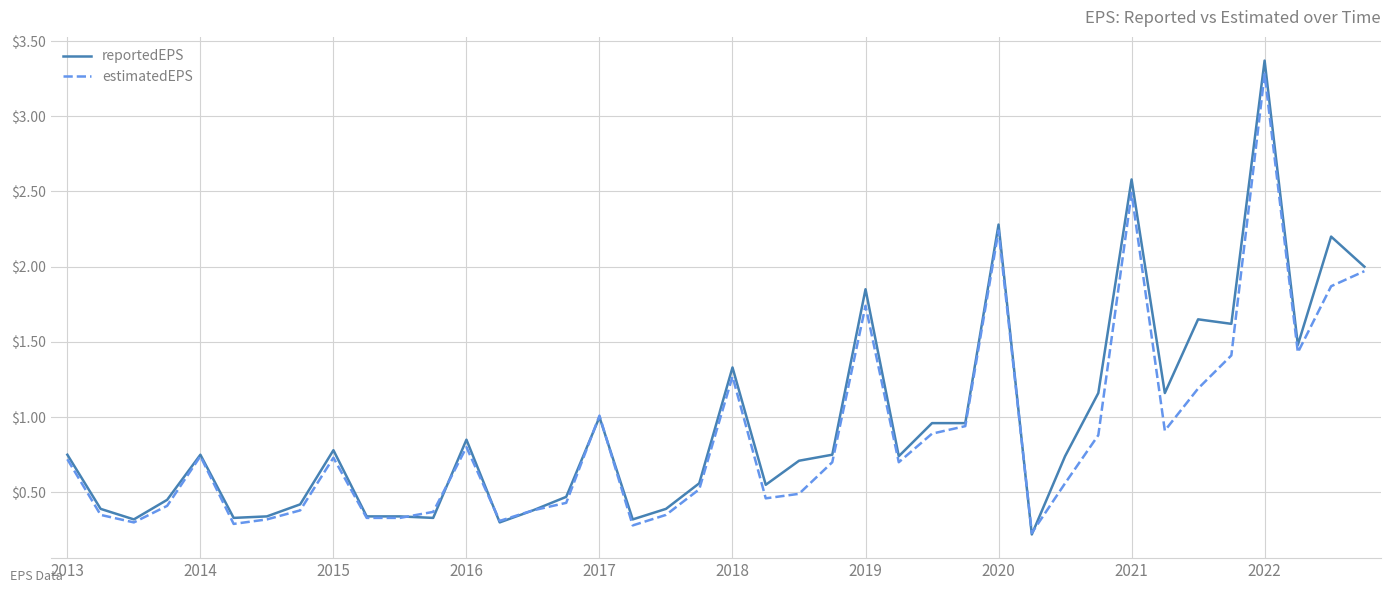

What is the label of the 26th point from the right?

14